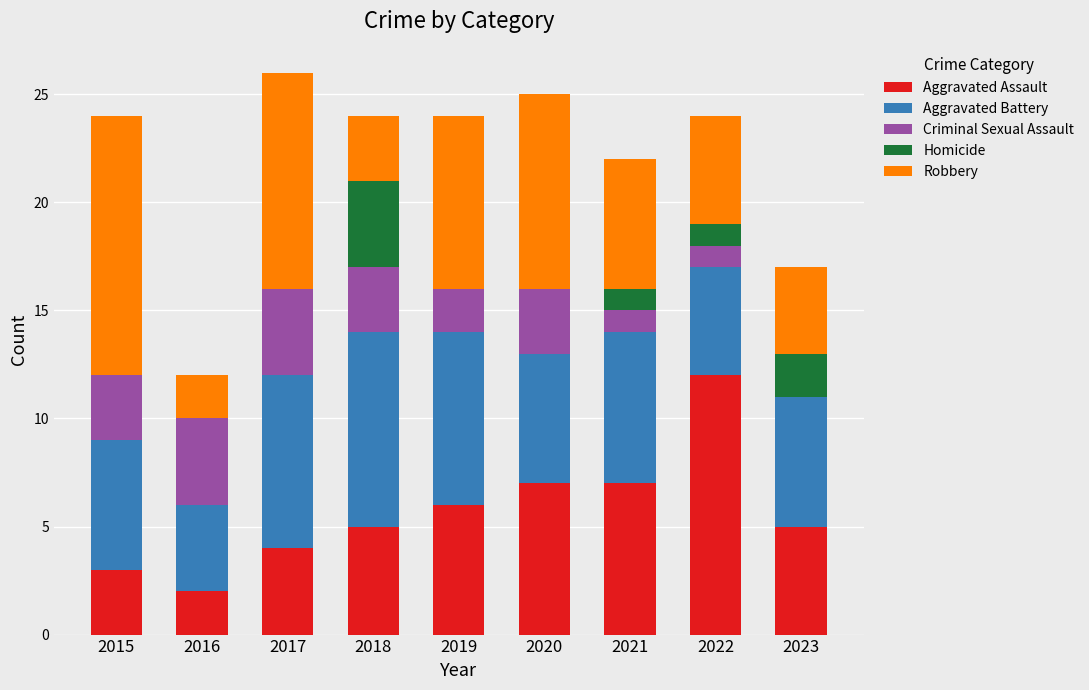

Are the bars horizontal?

No